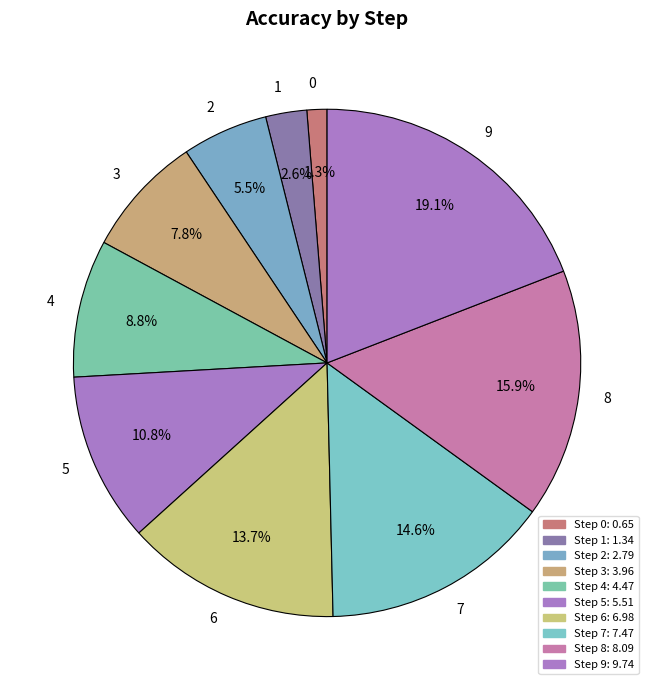

To the nearest percent, what is the difference between the 9 and 7 slice percentages?

4%